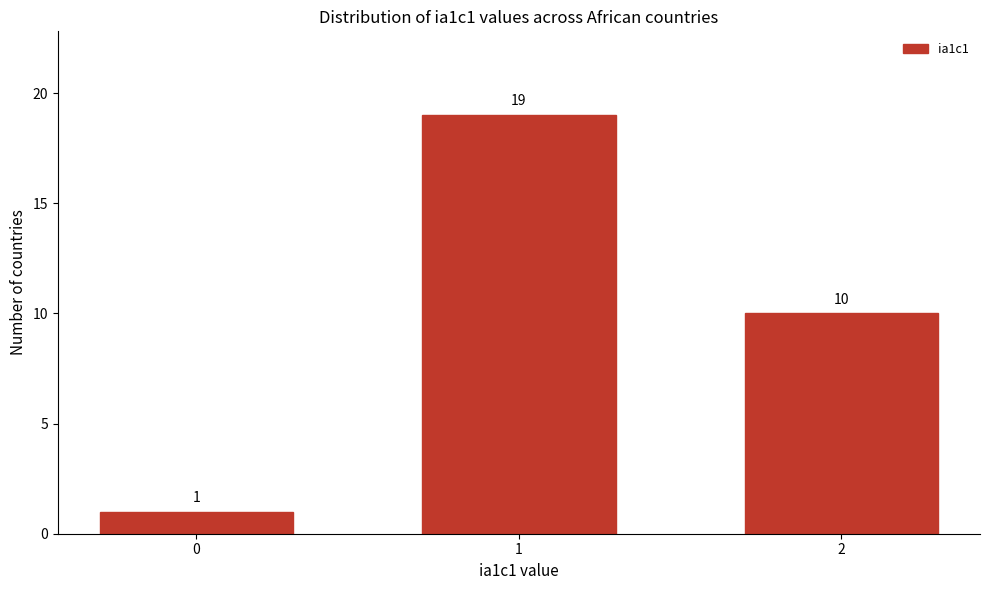

Reading right to left, list all the values displayed in this chart.

10	19	1